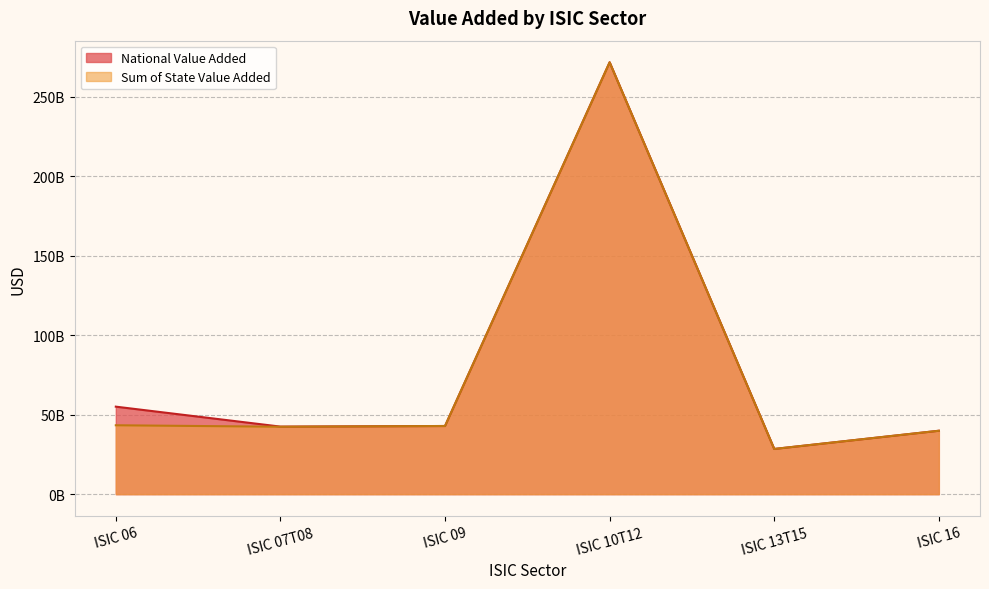

Which series changed the most between ISIC 13T15 and ISIC 16?

Sum of State Value Added